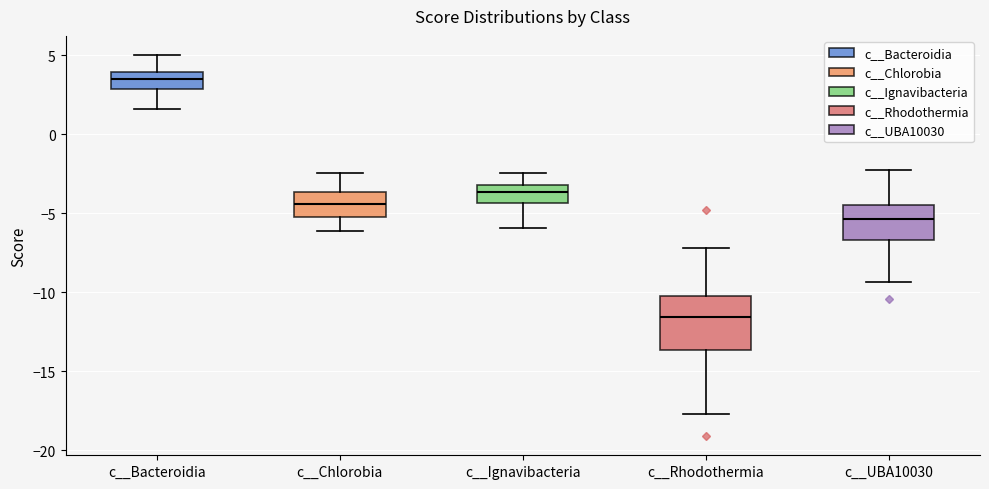

Which box has the highest median line?

c__Bacteroidia